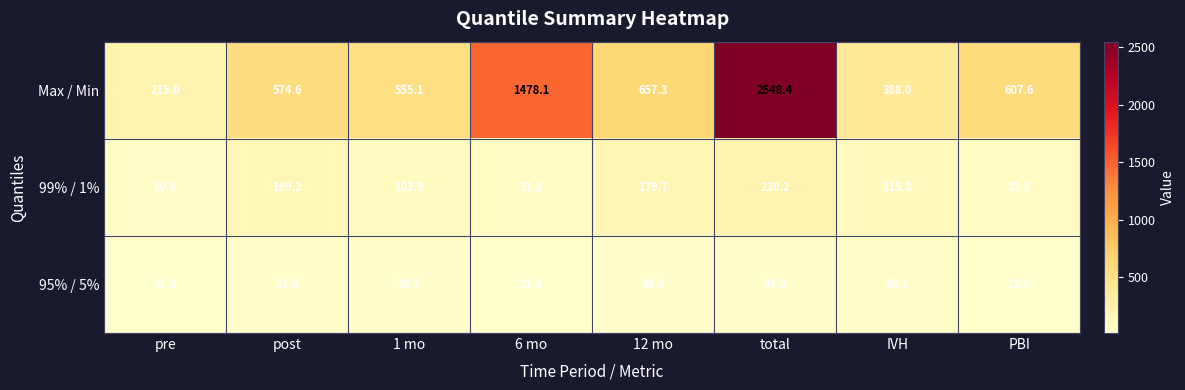

List the series in order of their peak value, lowest first.

95% / 5%, 99% / 1%, Max / Min